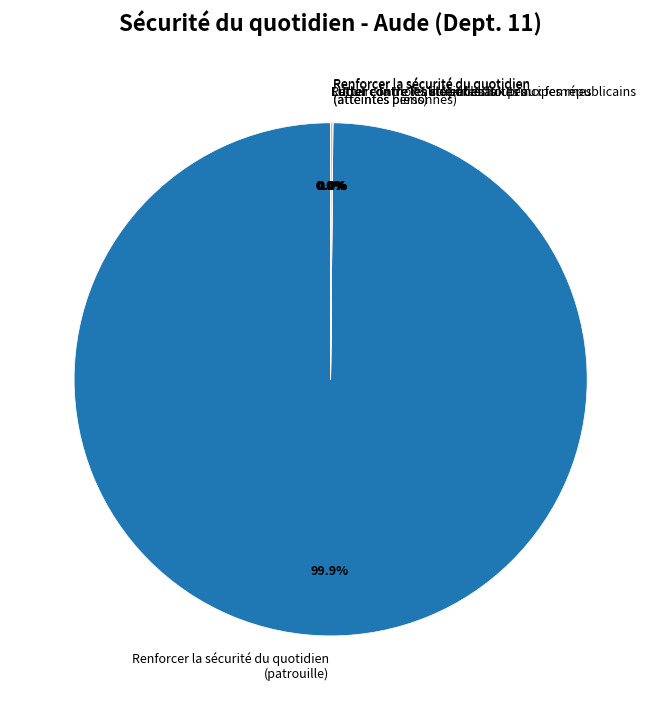

What is the largest slice in the pie chart?

Renforcer la sécurité du quotidien (patrouille)